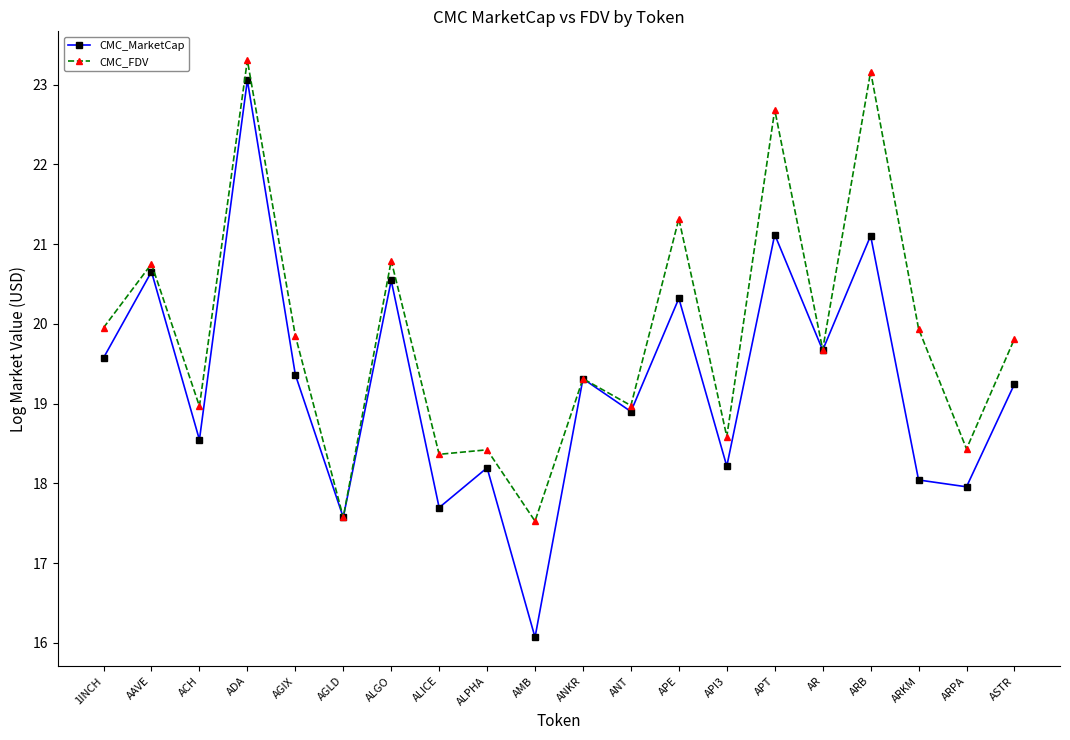

What position from the right is ANKR?

10